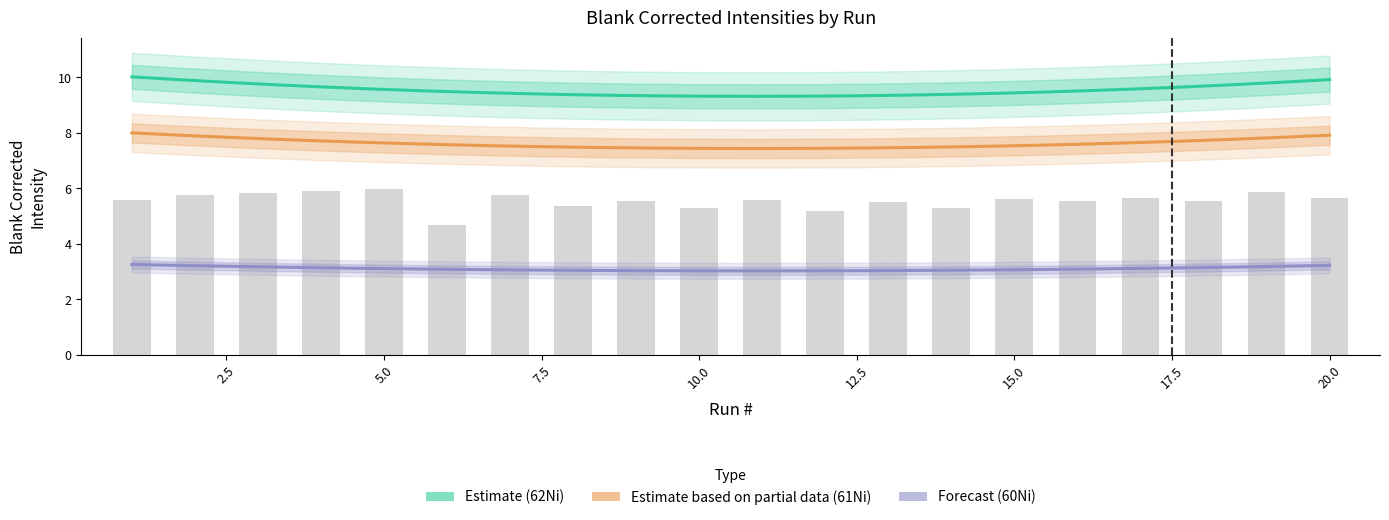

Is the value of 61Ni at 2 greater than the value of 60Ni at 12?

Yes